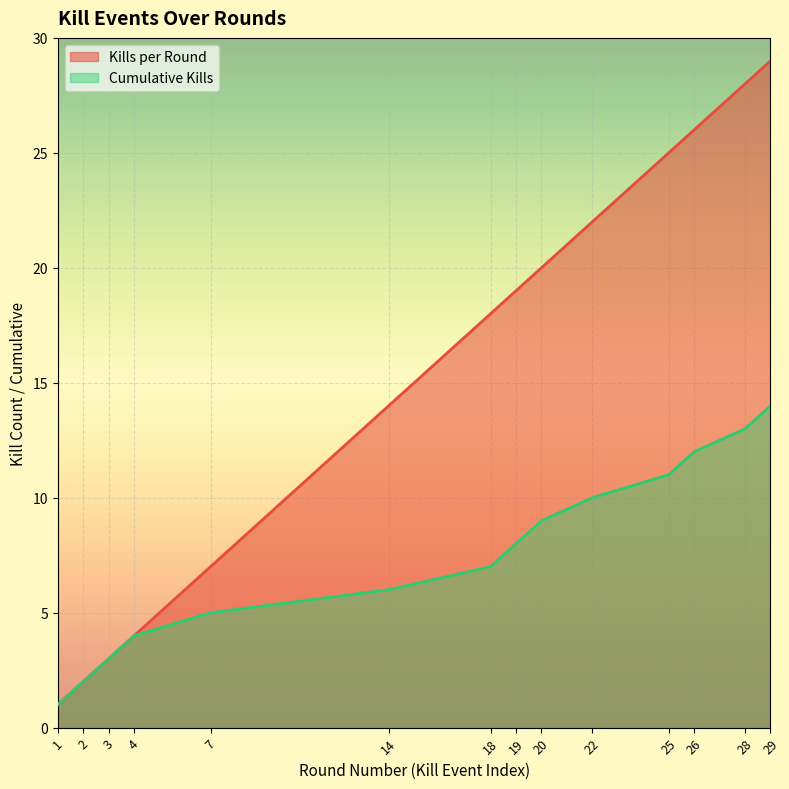

Rank the categories by Kills per Round value from highest to lowest.

29, 28, 26, 25, 22, 20, 19, 18, 14, 7, 4, 3, 2, 1